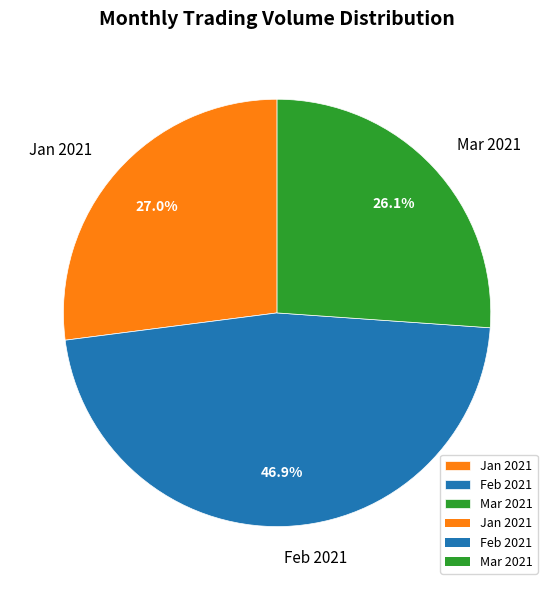

Rank the categories by value from highest to lowest.

Feb 2021, Jan 2021, Mar 2021